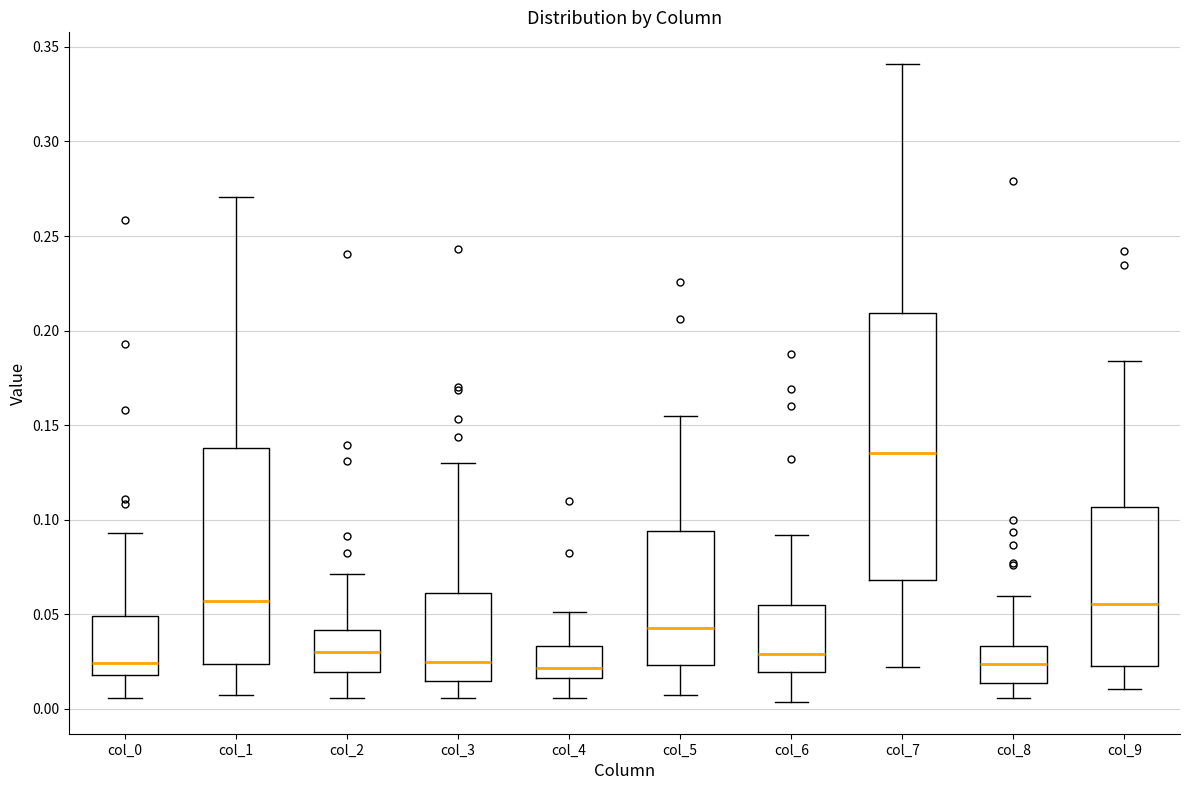

Reading left to right, transcribe this box plot: for each box, give where its median line is, the range the box spans, and where its two whiskers end, as read against the y-axis. The values are not printed on the chart, so give them approximately, as read against the axis.

col_0: median 0.025, box 0.020 to 0.050, whiskers 0.005 to 0.095
col_1: median 0.055, box 0.025 to 0.140, whiskers 0.005 to 0.270
col_2: median 0.030, box 0.020 to 0.040, whiskers 0.005 to 0.070
col_3: median 0.025, box 0.015 to 0.060, whiskers 0.005 to 0.130
col_4: median 0.020, box 0.015 to 0.035, whiskers 0.005 to 0.050
col_5: median 0.045, box 0.025 to 0.095, whiskers 0.005 to 0.155
col_6: median 0.030, box 0.020 to 0.055, whiskers 0.005 to 0.090
col_7: median 0.135, box 0.070 to 0.210, whiskers 0.020 to 0.340
col_8: median 0.025, box 0.015 to 0.035, whiskers 0.005 to 0.060
col_9: median 0.055, box 0.025 to 0.105, whiskers 0.010 to 0.185